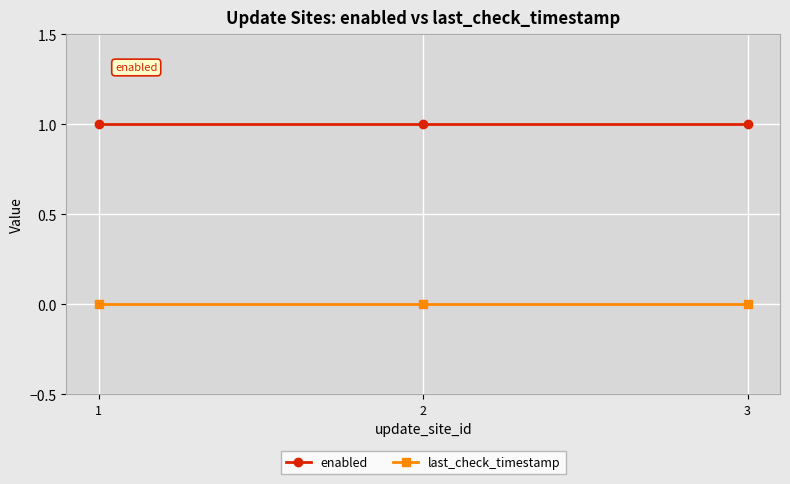

True or false: enabled has a value of 0 at 2.

False